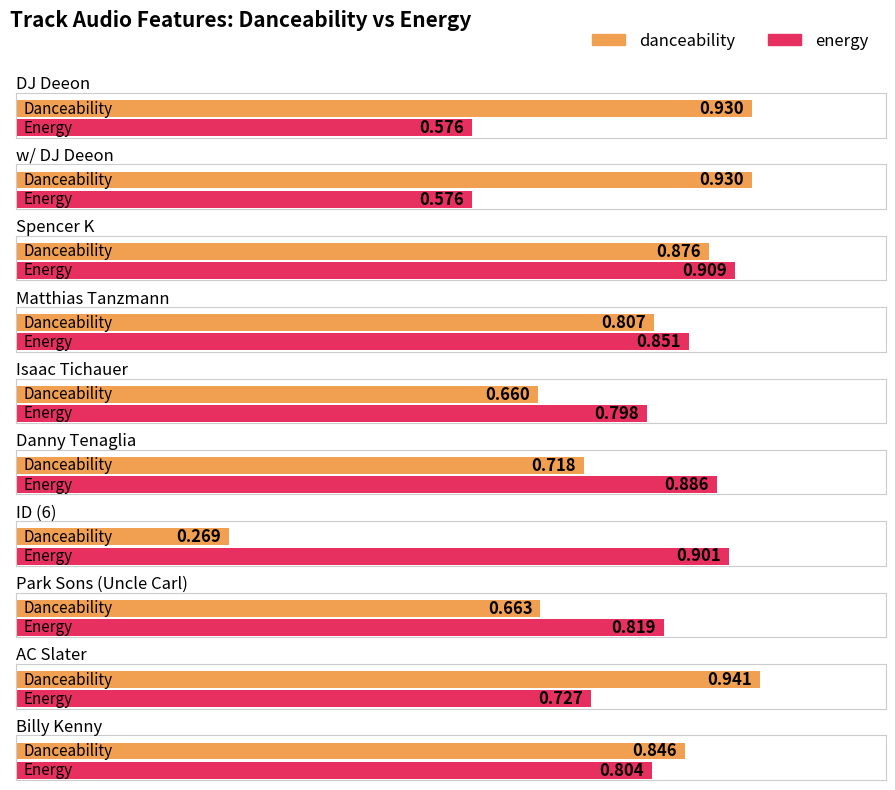

What value does the danceability series have at w/ DJ Deeon?

0.9